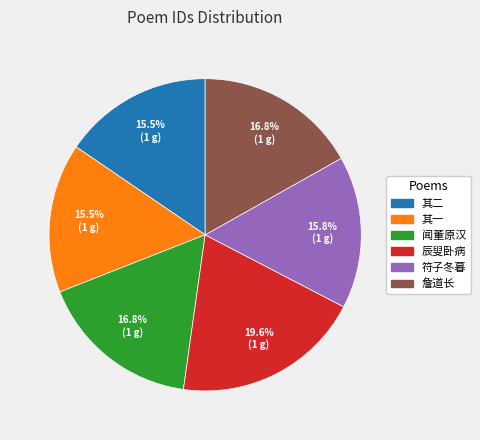

To the nearest percent, what is the average slice percentage?

17%